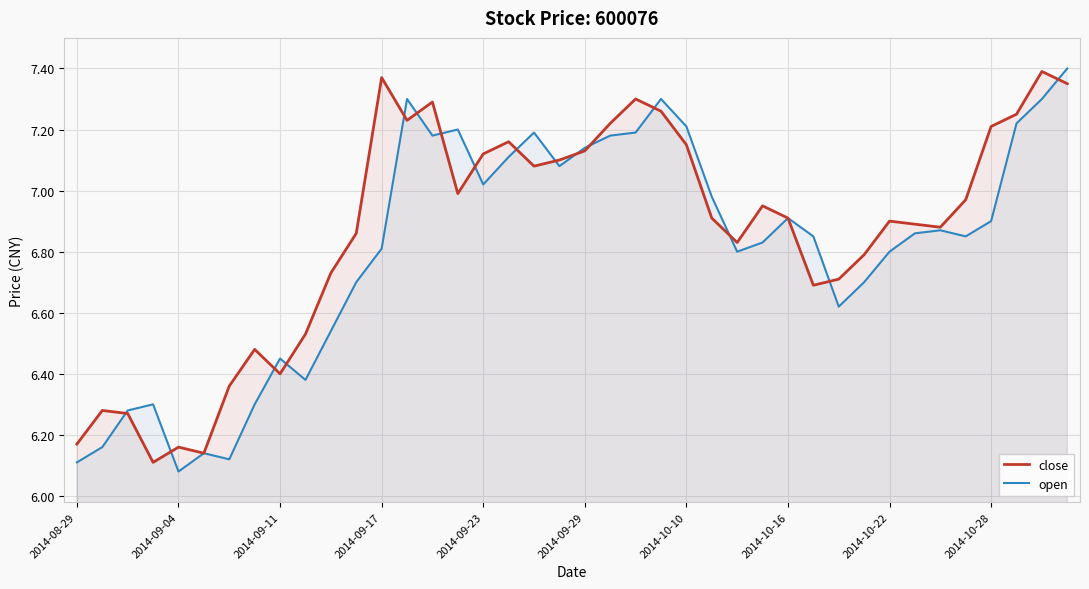

Between 2014-09-04 and 2014-09-23, which series saw the biggest shift?

close